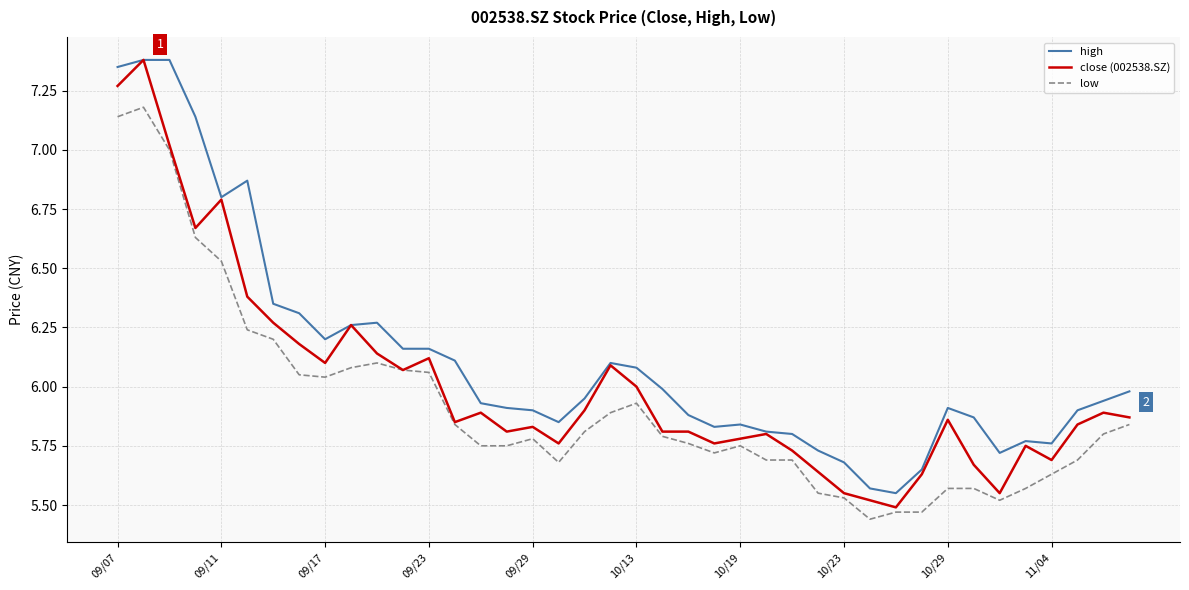

What is the maximum value shown in the chart?

7.4